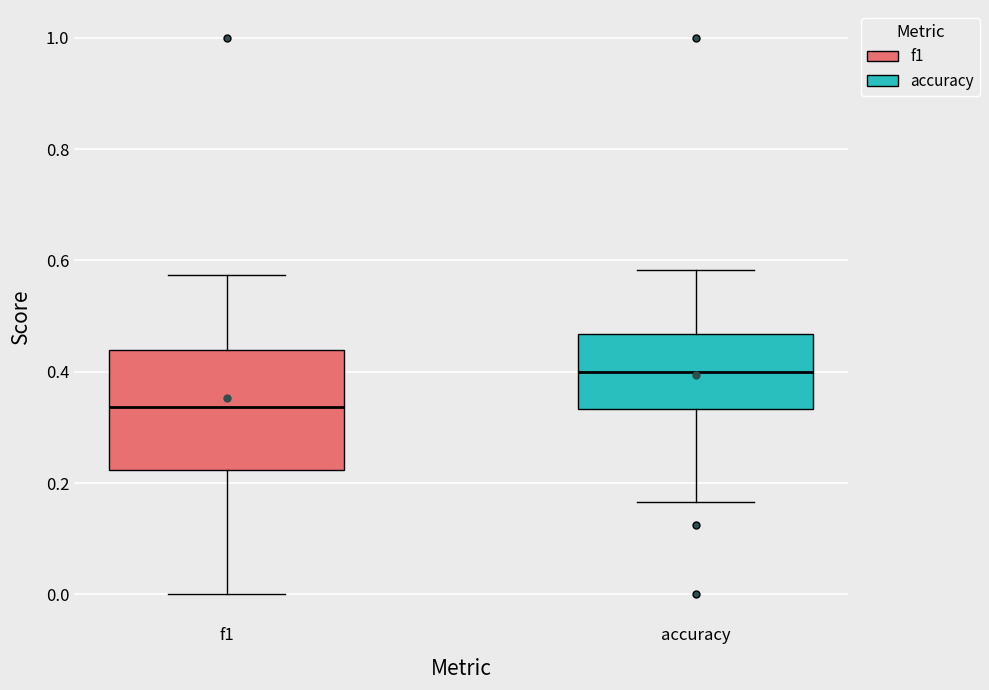

Comparing the boxes themselves (not the whiskers), which one is the tallest?

f1